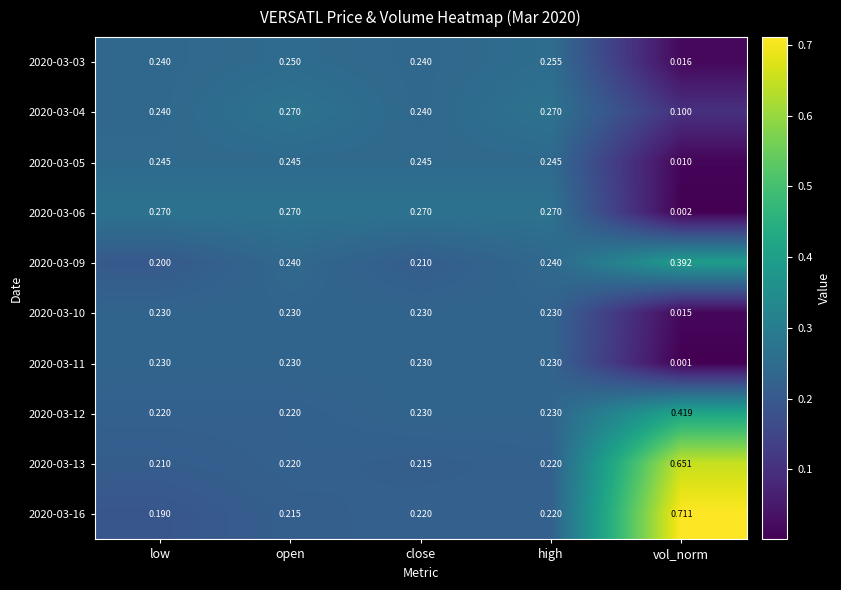

Count the number of data series in this chart.

10